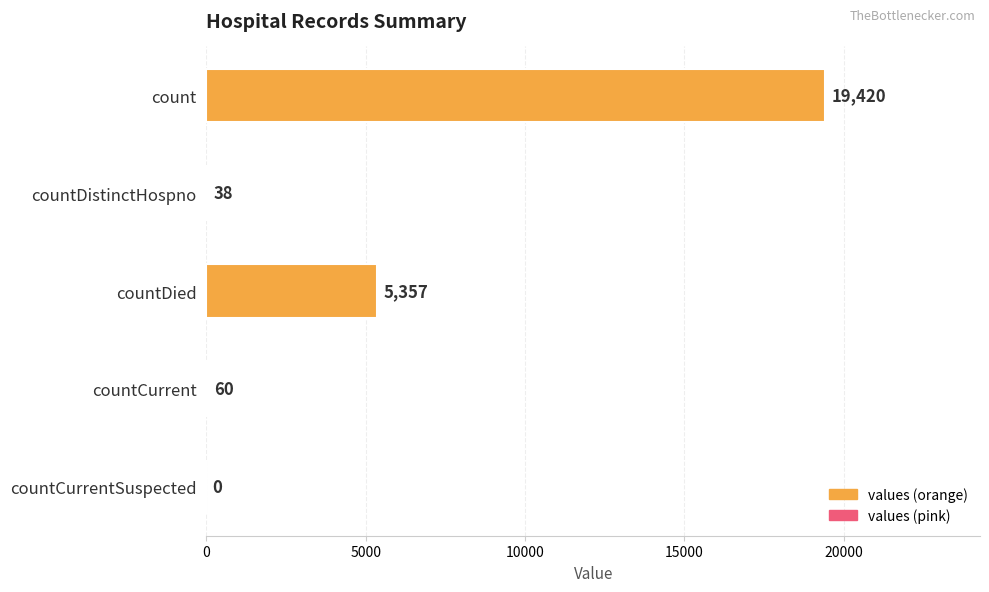

What is the sum of all values?

24875